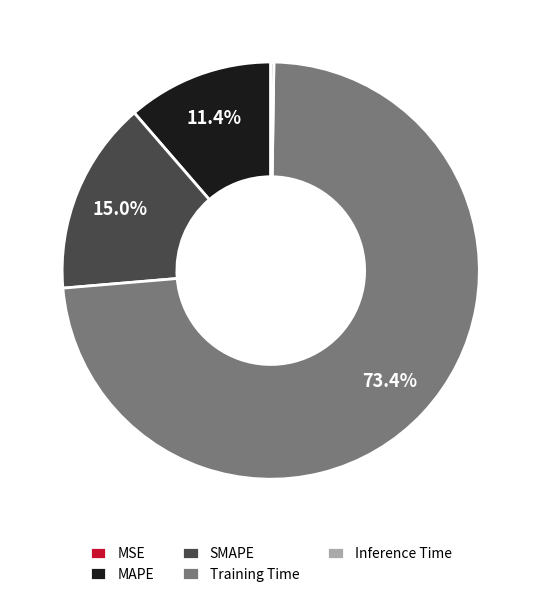

Do MAPE and Training Time together represent more than half of the pie?

Yes